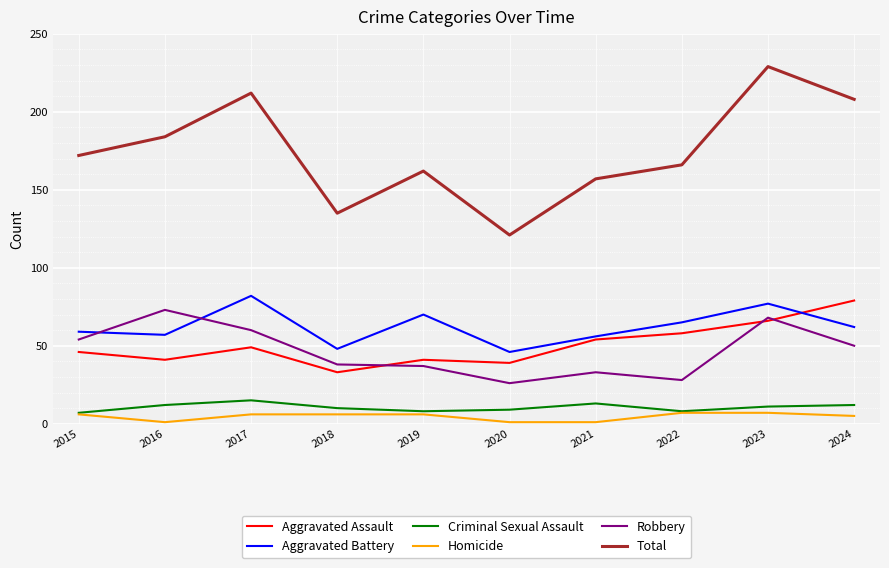

How many lines are shown in the chart?

6